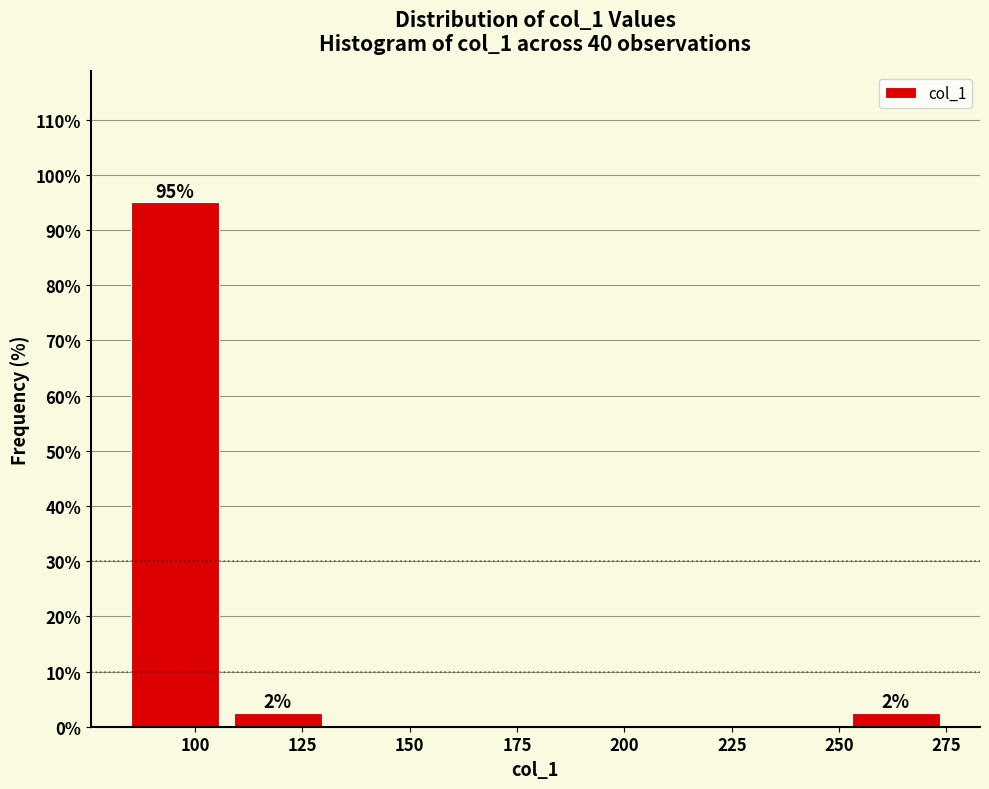

Which range on the x-axis has the tallest bar?

85 to 105